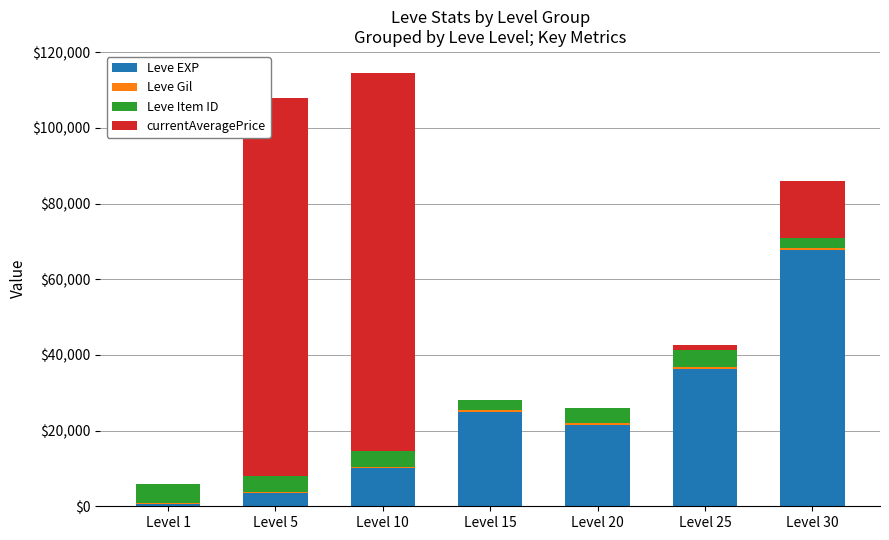

What is the sum of all Leve EXP values?

164730.0